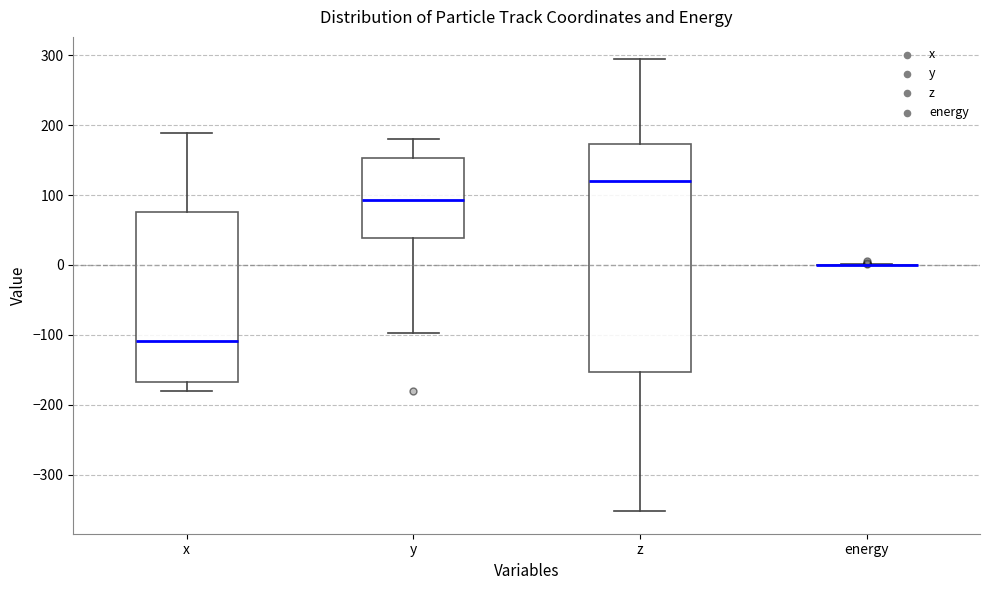

Where is the upper edge of the box for z on the y-axis? The values are not printed on the chart, so give them approximately, as read against the axis.

170